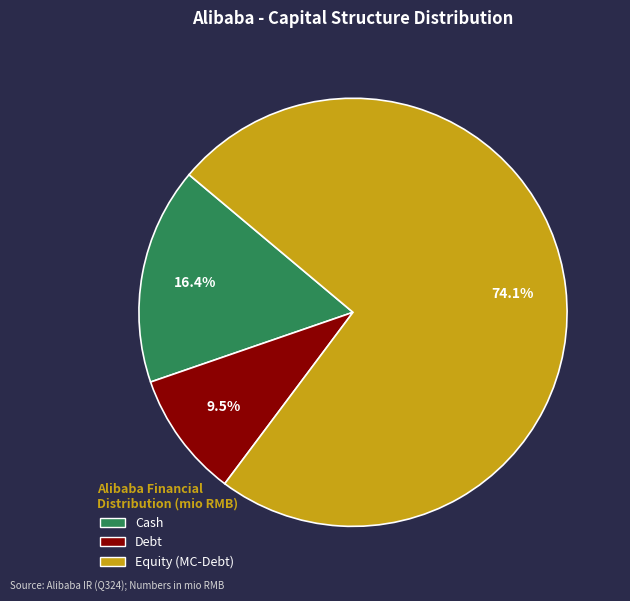

To the nearest percent, what is the difference between the largest and smallest slice percentages?

65%